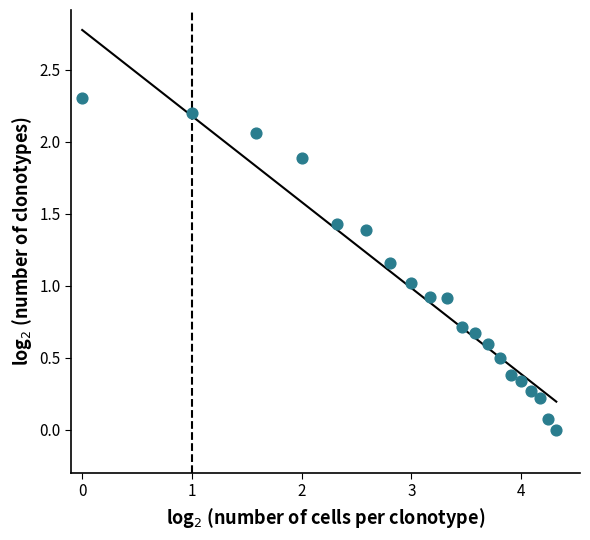

What is the range of Y values (max minus min)?

2.3